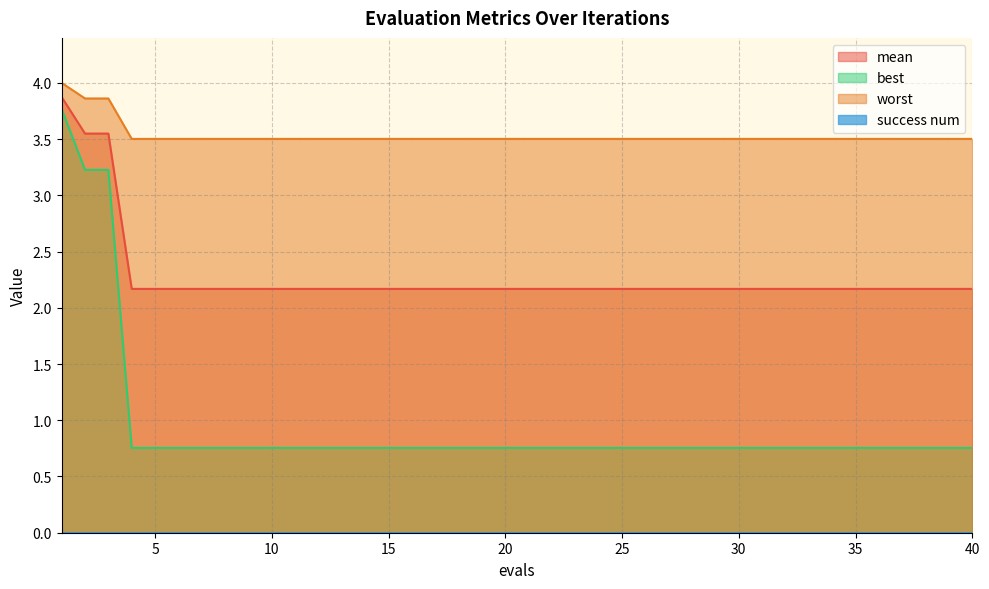

Does the chart have visible grid lines?

Yes